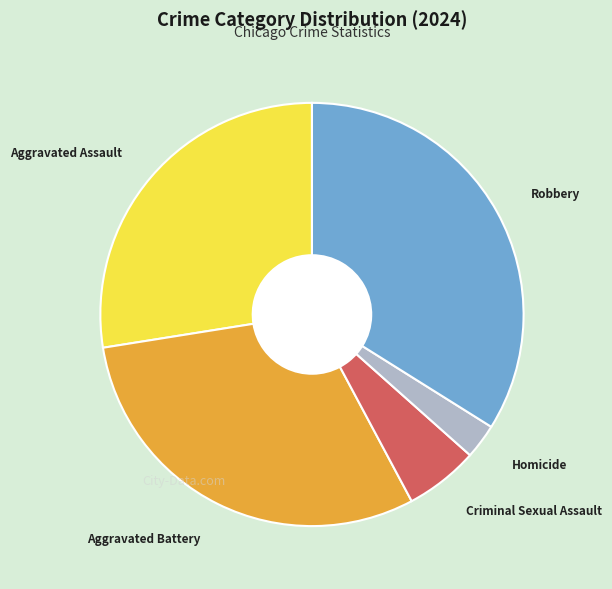

Do Criminal Sexual Assault and Aggravated Assault together represent more than half of the pie?

No